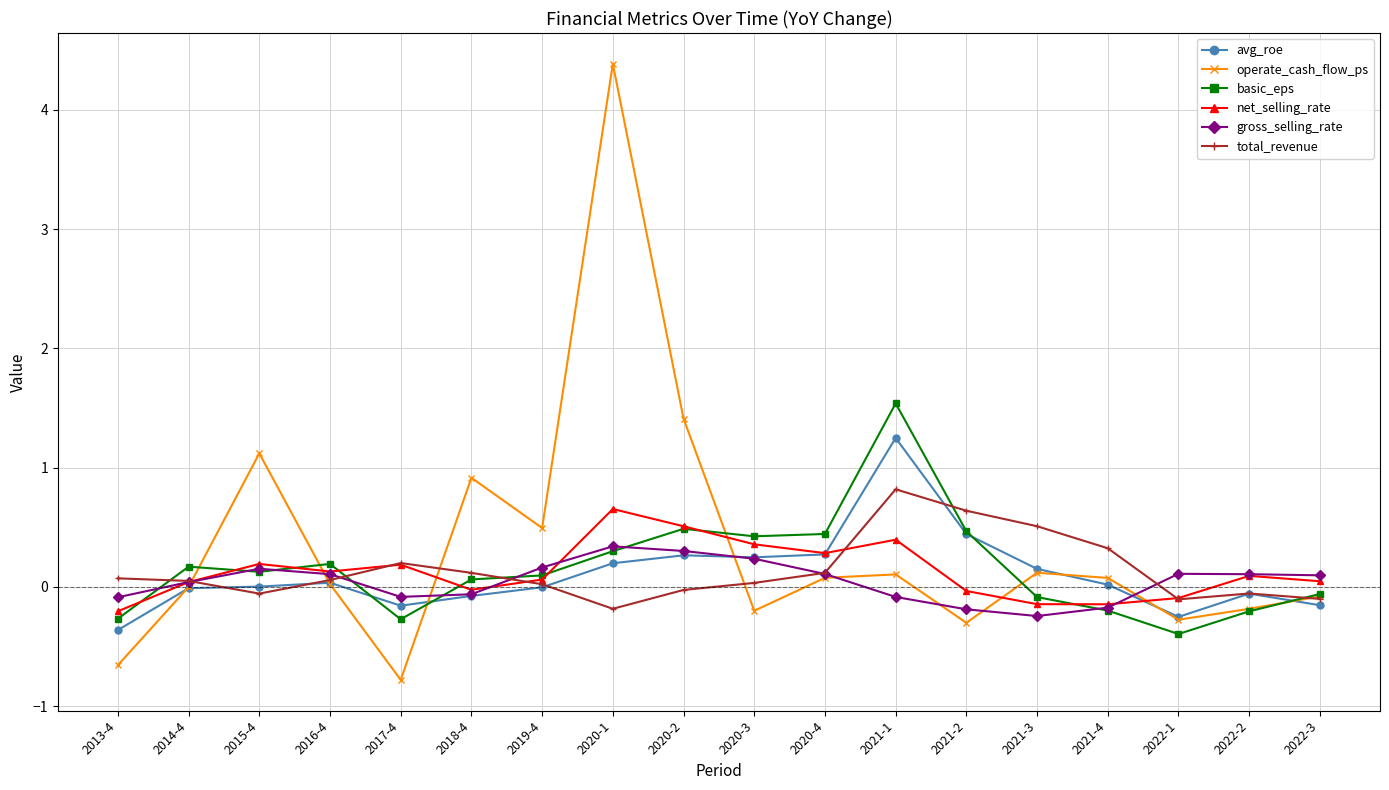

What position from the left is 2022-1?

16